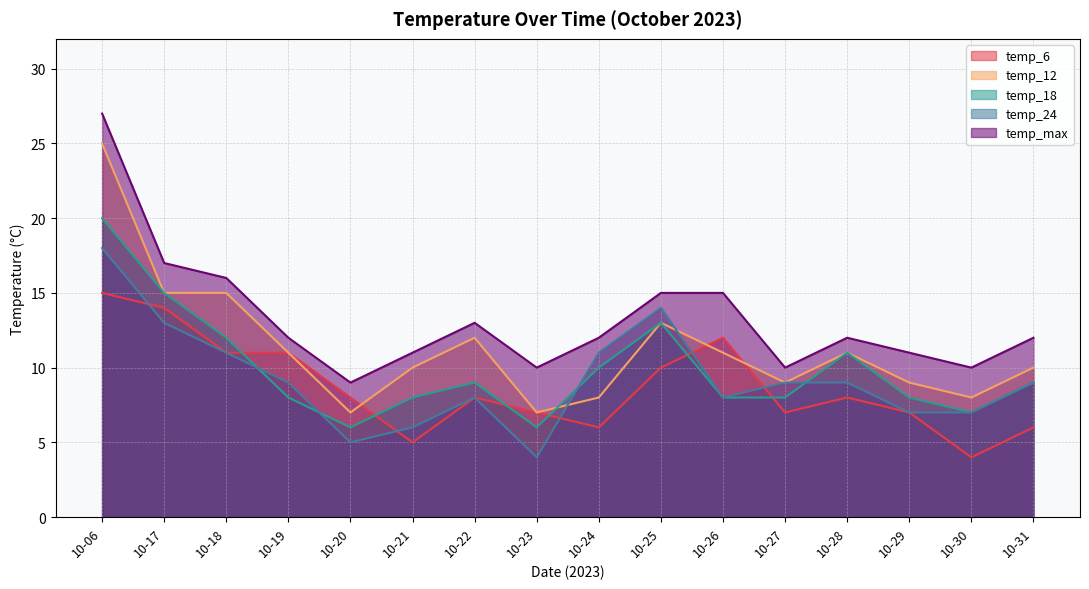

What is the maximum value for temp_6?

15